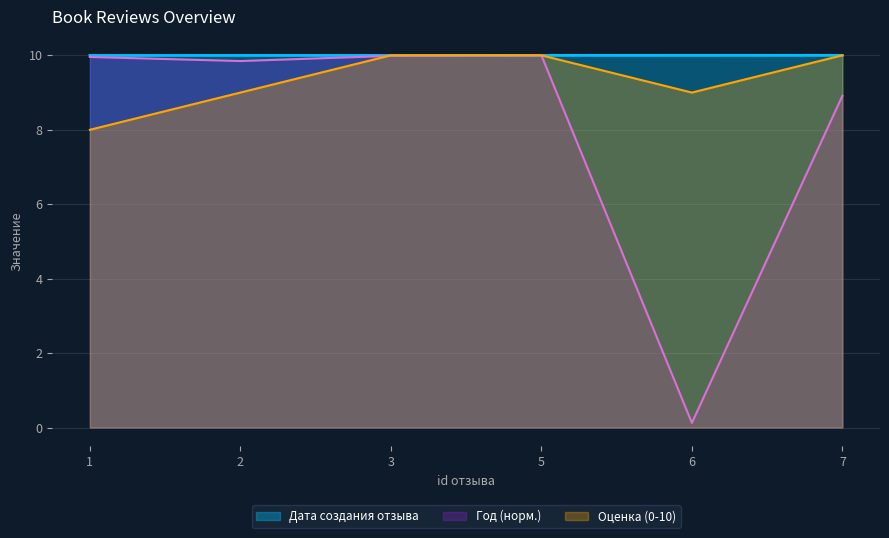

True or false: Оценка (0-10) has a value of 9.0 at 6.

True